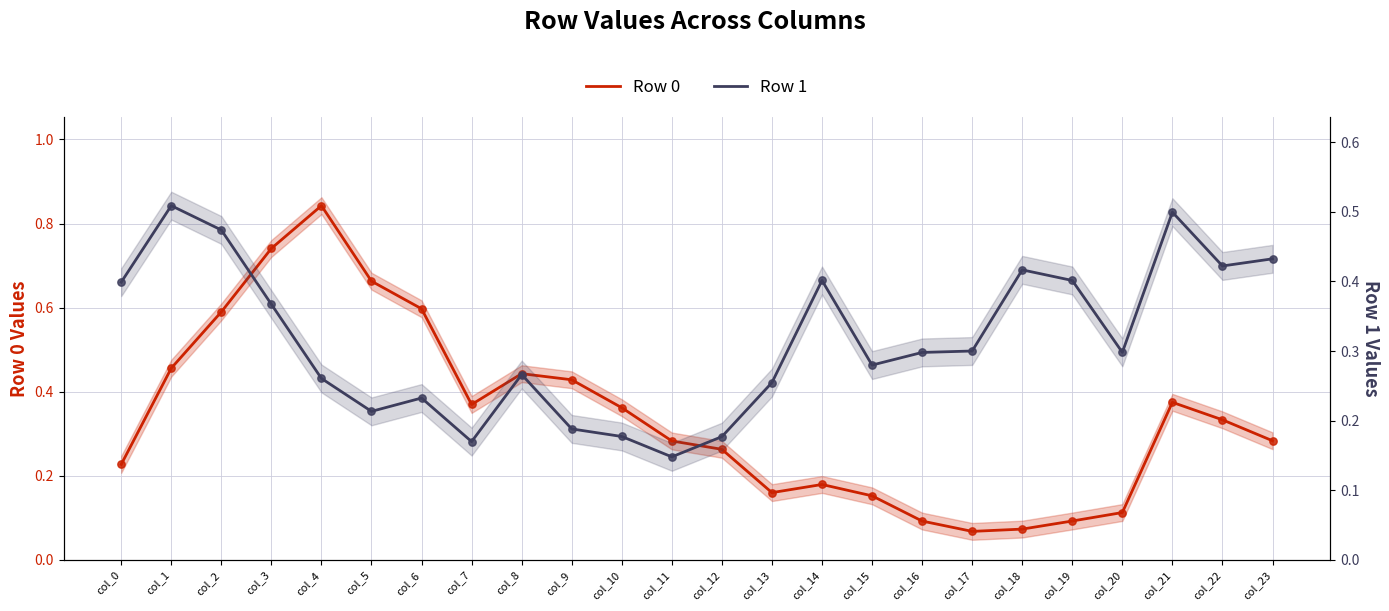

Which series has the largest total across all categories?

Row 0